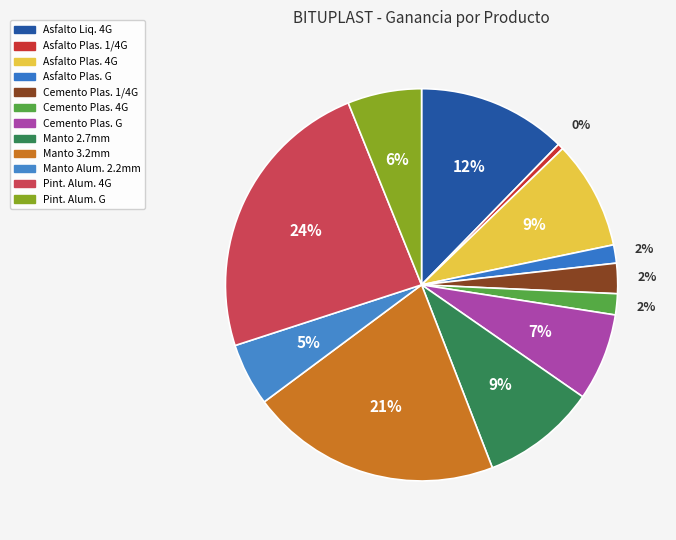

Which category has the biggest portion of the pie?

PINT ALUMINIZADA 4 GLN BITUPLAST